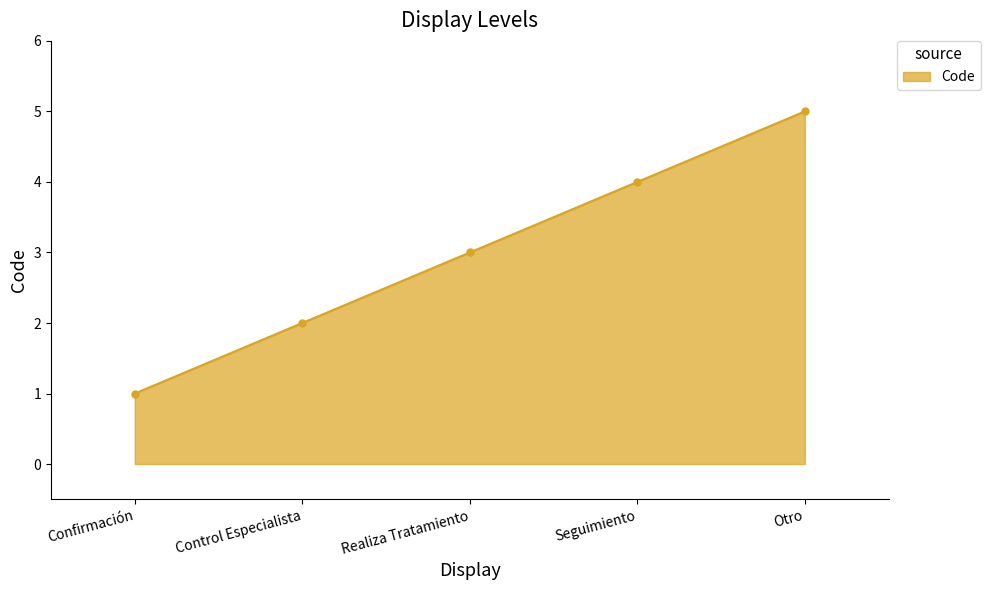

List the labels in order of value, smallest first.

Confirmación, Control Especialista, Realiza Tratamiento, Seguimiento, Otro